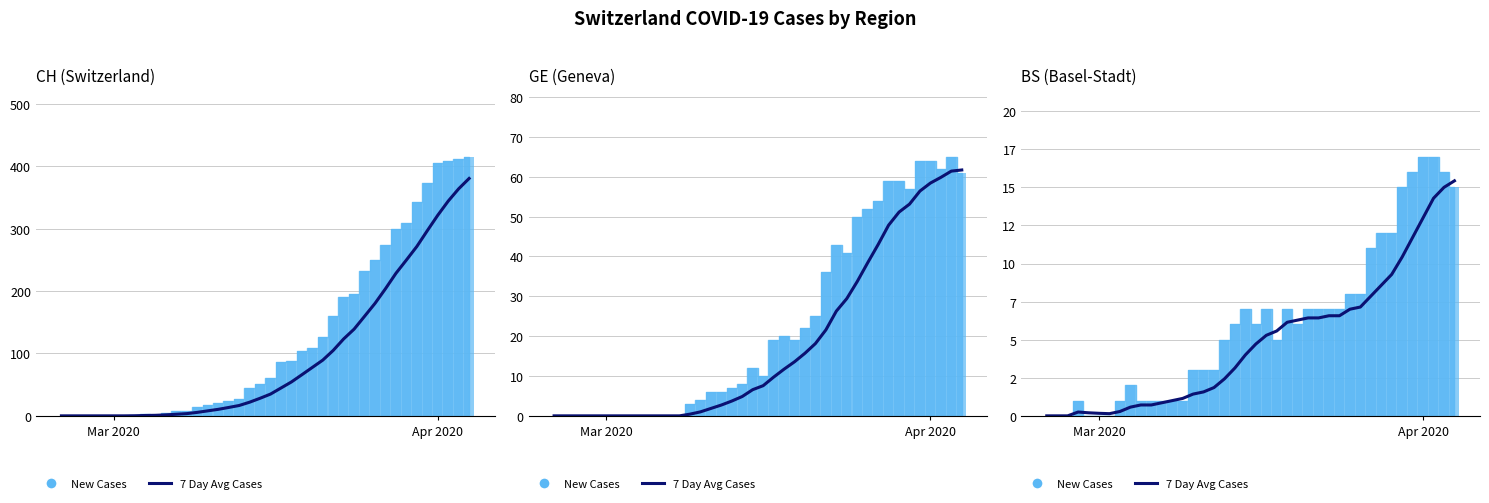

What is the average value?

4.9